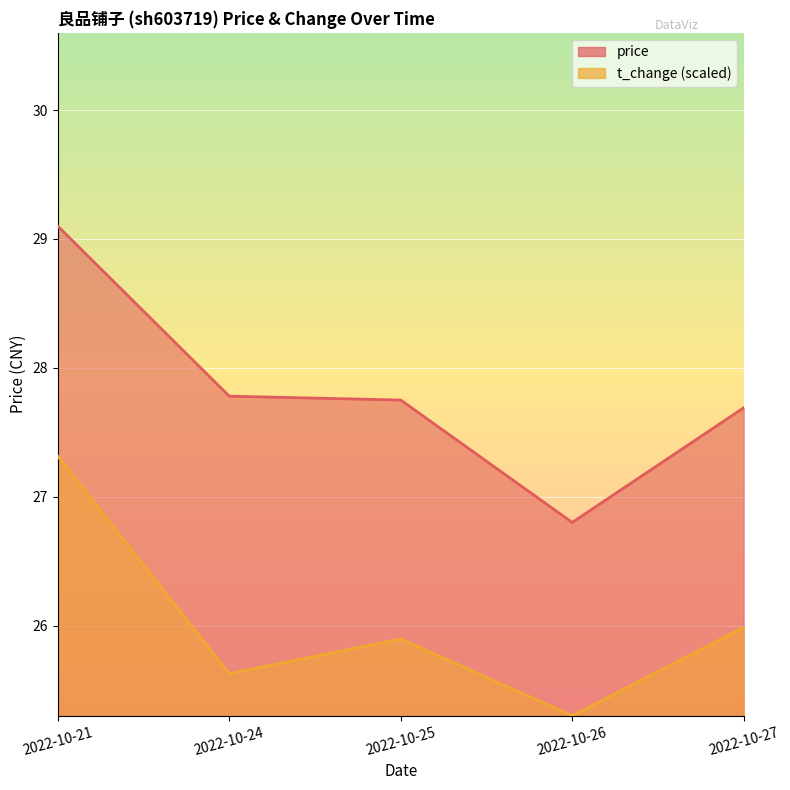

List the labels in order of t_change value, smallest first.

2022-10-26, 2022-10-24, 2022-10-25, 2022-10-27, 2022-10-21